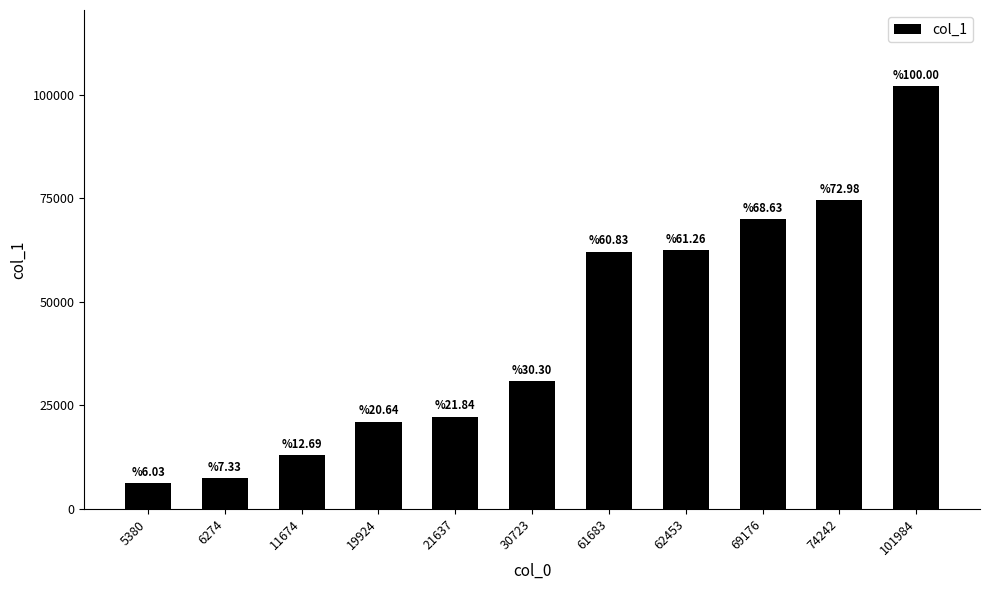

Does the chart contain any negative values?

No